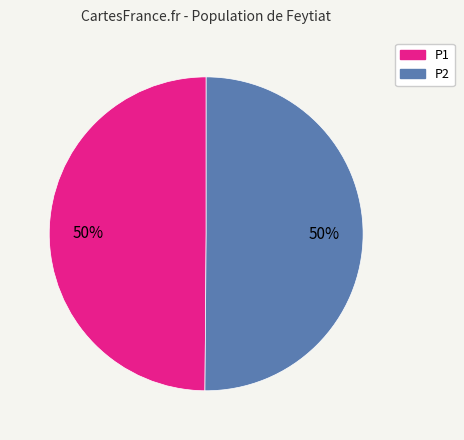

Approximately how many times larger is the value at P1 compared to P2?

1.0